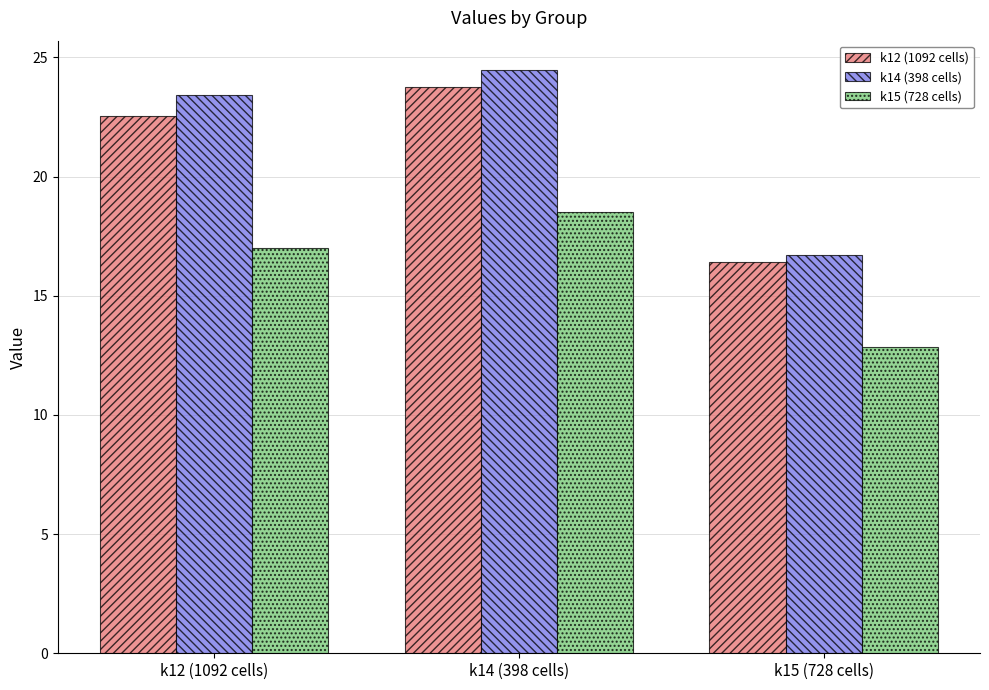

How many groups of bars are there?

3